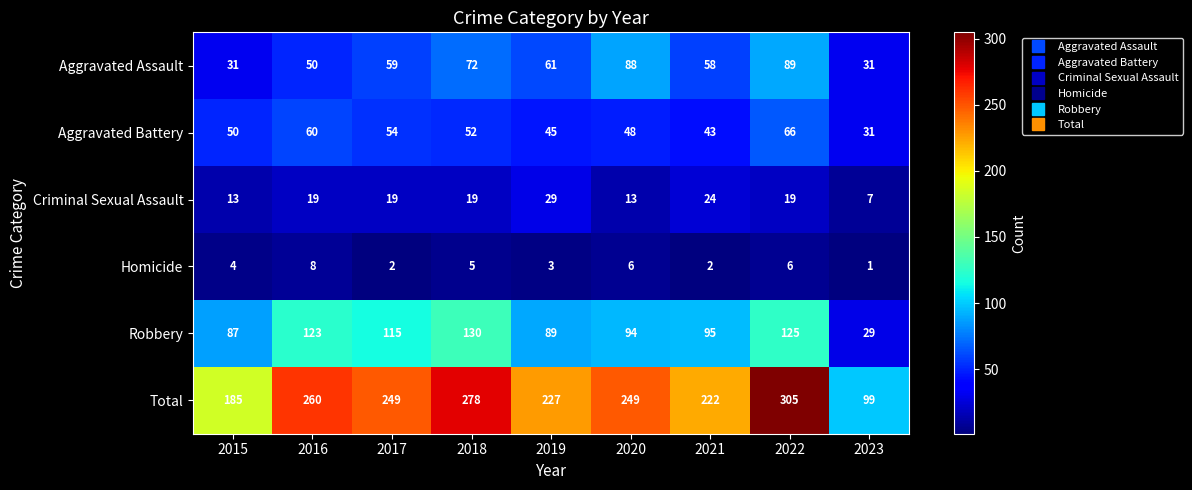

The Total series shows 99 at 2018. True or false?

False